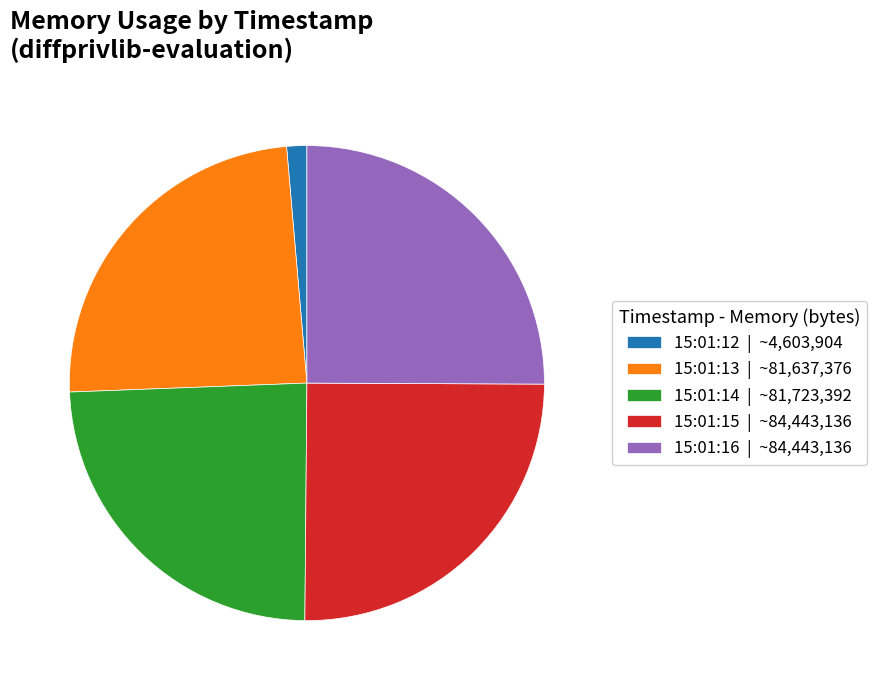

Does any single category account for the majority?

No